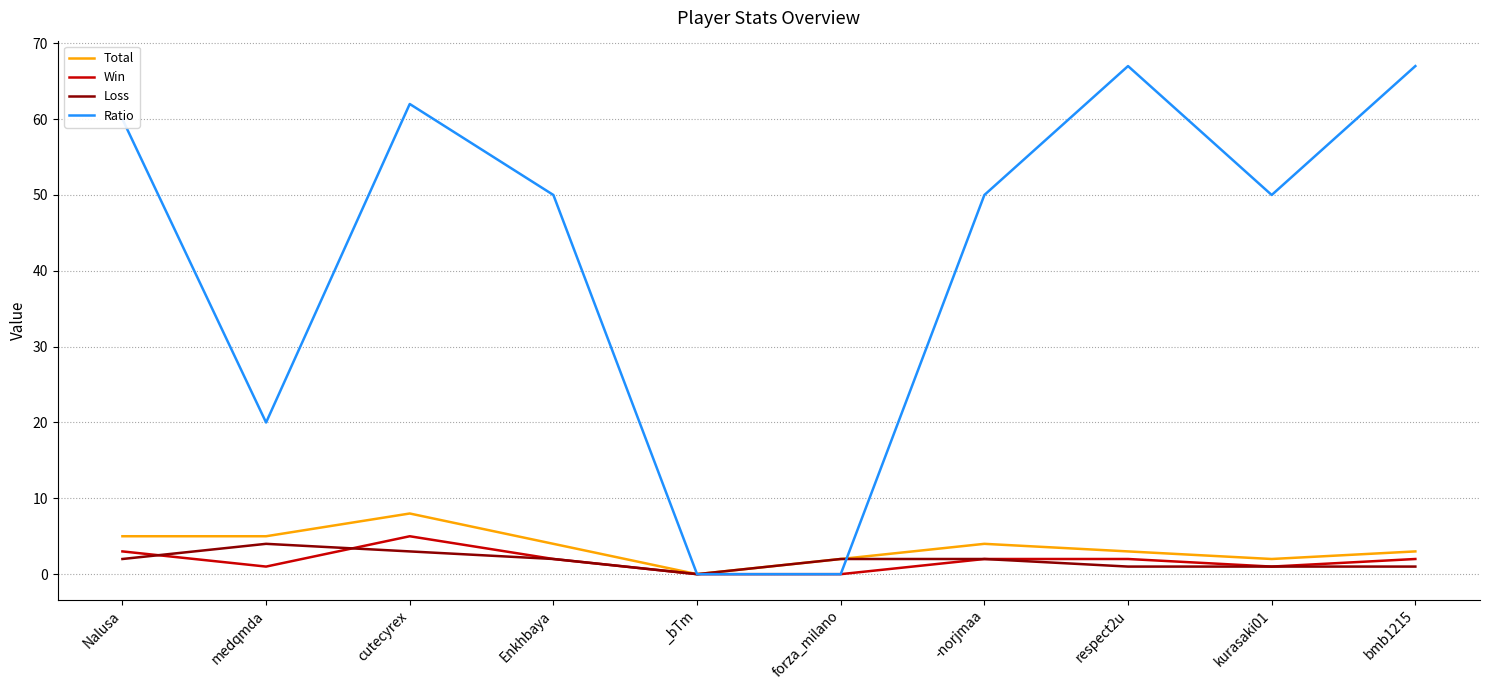

Reading right to left, list all the values displayed in this chart.

Total: 3	2	3	4	2	0	4	8	5	5
Win: 2	1	2	2	0	0	2	5	1	3
Loss: 1	1	1	2	2	0	2	3	4	2
Ratio: 67	50	67	50	0	0	50	62	20	60